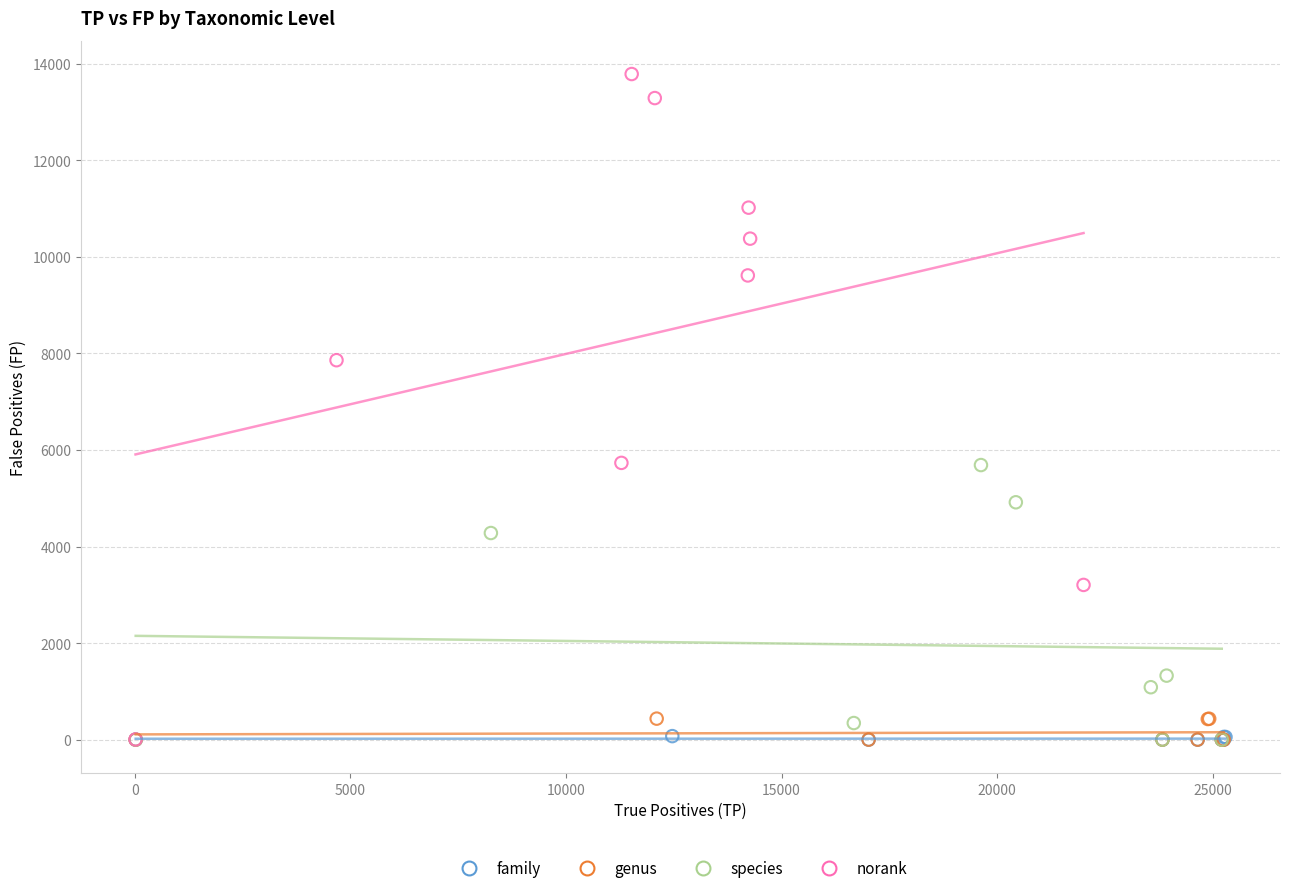

Which series contains the highest Y value?

norank